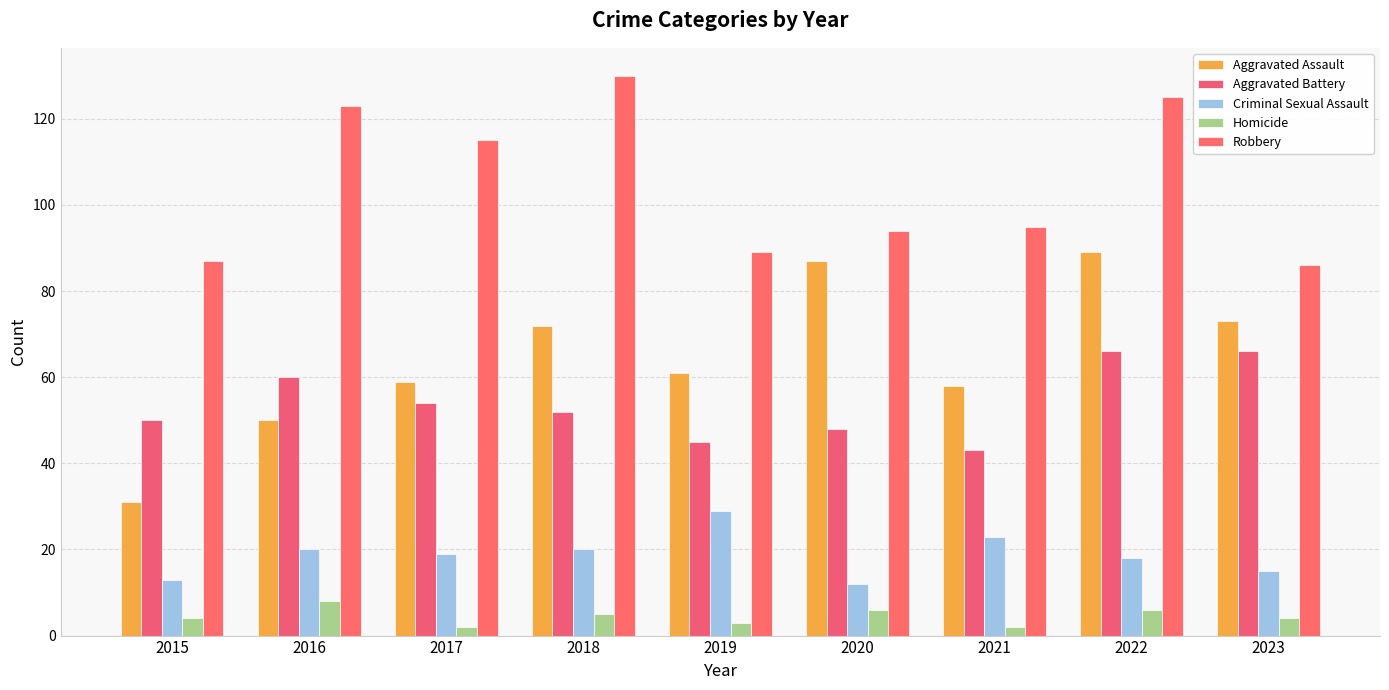

How many bars are there in each group?

5